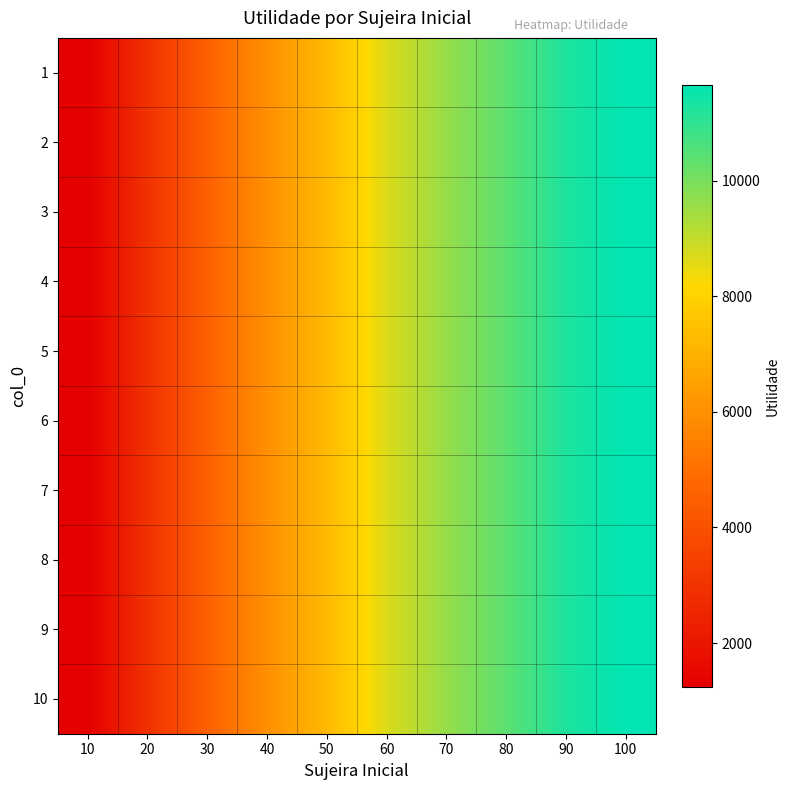

What is the total value across all series at 70?

96081.9